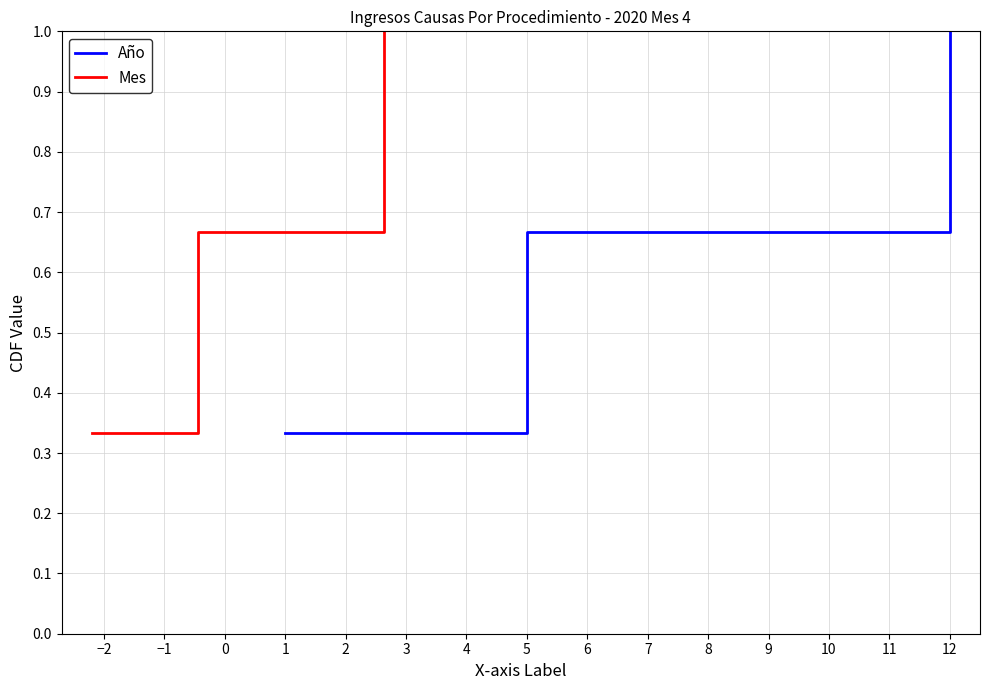

Which series has the widest spread of values?

Año